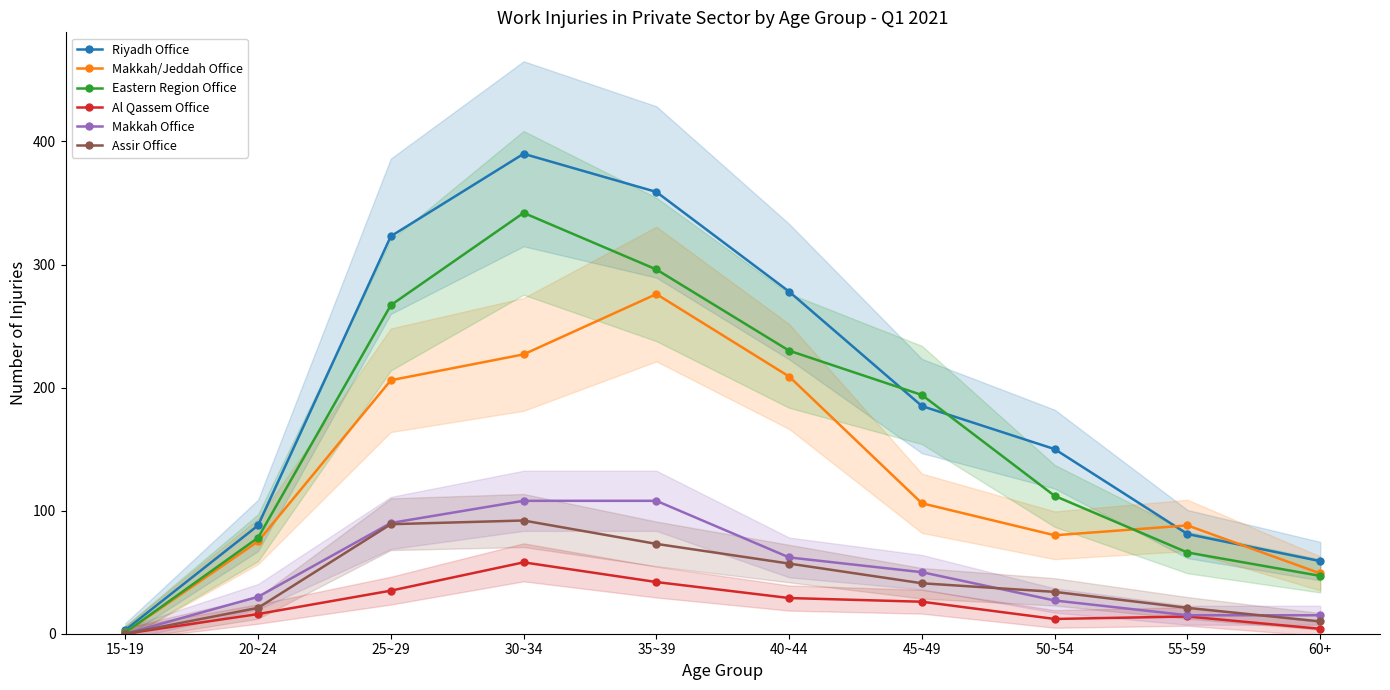

Which series ends up on top after the final intersection of Makkah/Jeddah Office and Riyadh Office?

Riyadh Office